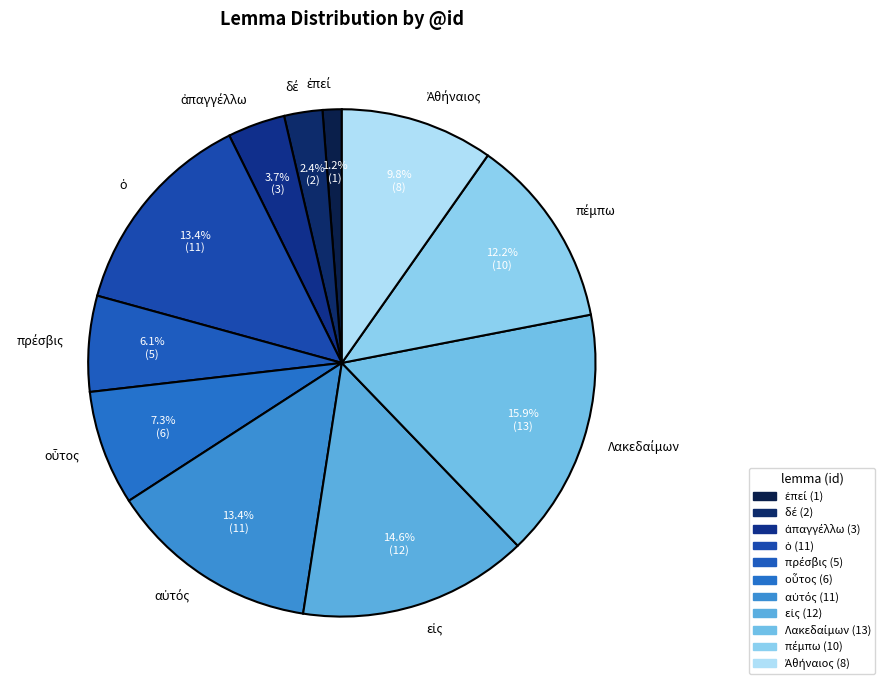

Is there a majority slice in this chart?

No